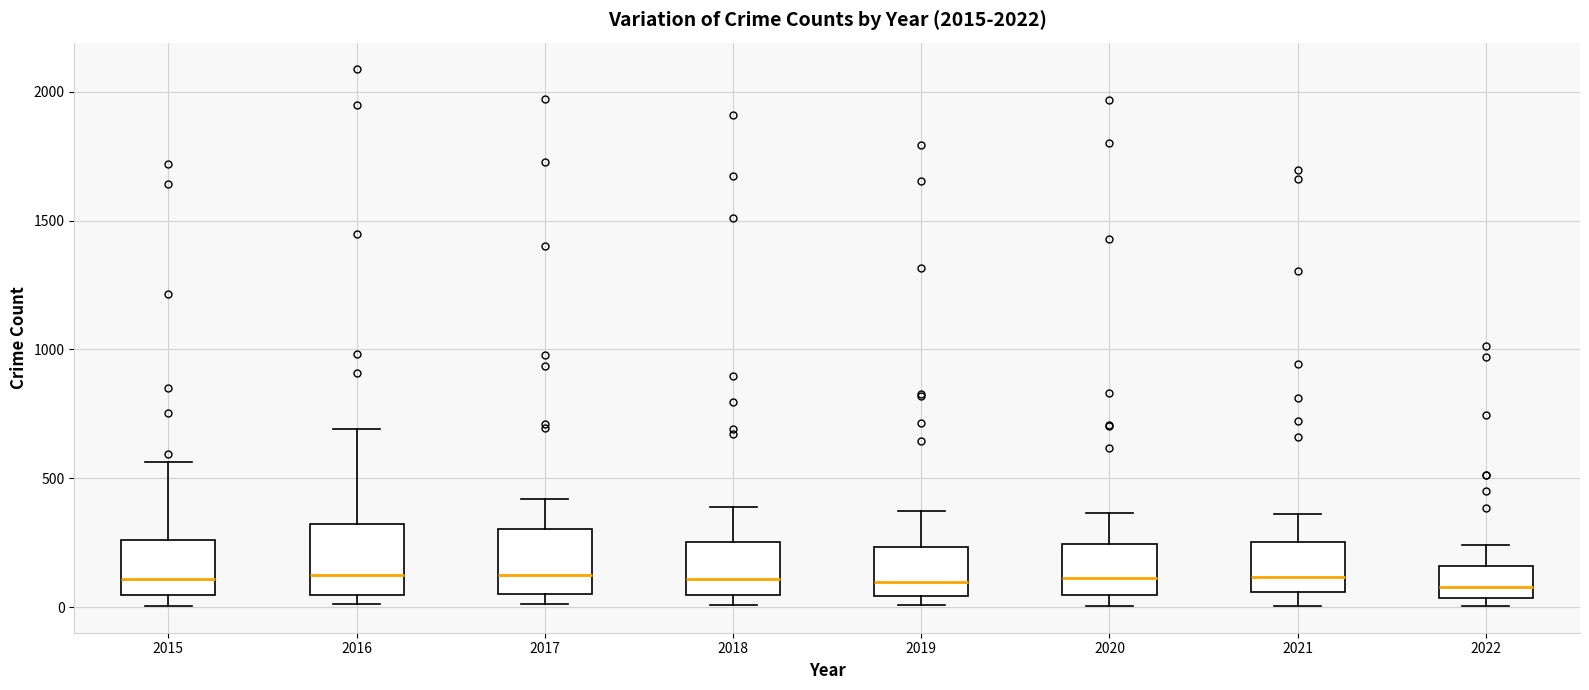

Reading left to right, transcribe this box plot: for each box, give where its median line is, the range the box spans, and where its two whiskers end, as read against the y-axis. The values are not printed on the chart, so give them approximately, as read against the axis.

2015: median 100, box 50 to 250, whiskers 0 to 550
2016: median 150, box 50 to 300, whiskers 0 to 700
2017: median 100, box 50 to 300, whiskers 0 to 400
2018: median 100, box 50 to 250, whiskers 0 to 400
2019: median 100, box 50 to 250, whiskers 0 to 400
2020: median 100, box 50 to 250, whiskers 0 to 350
2021: median 100, box 50 to 250, whiskers 0 to 350
2022: median 100, box 50 to 150, whiskers 0 to 250